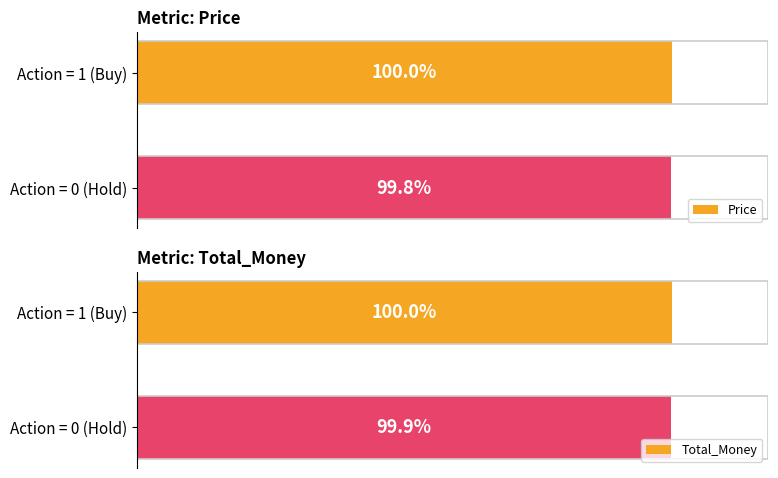

At which label does Price reach its minimum?

Action = 0 (Hold)